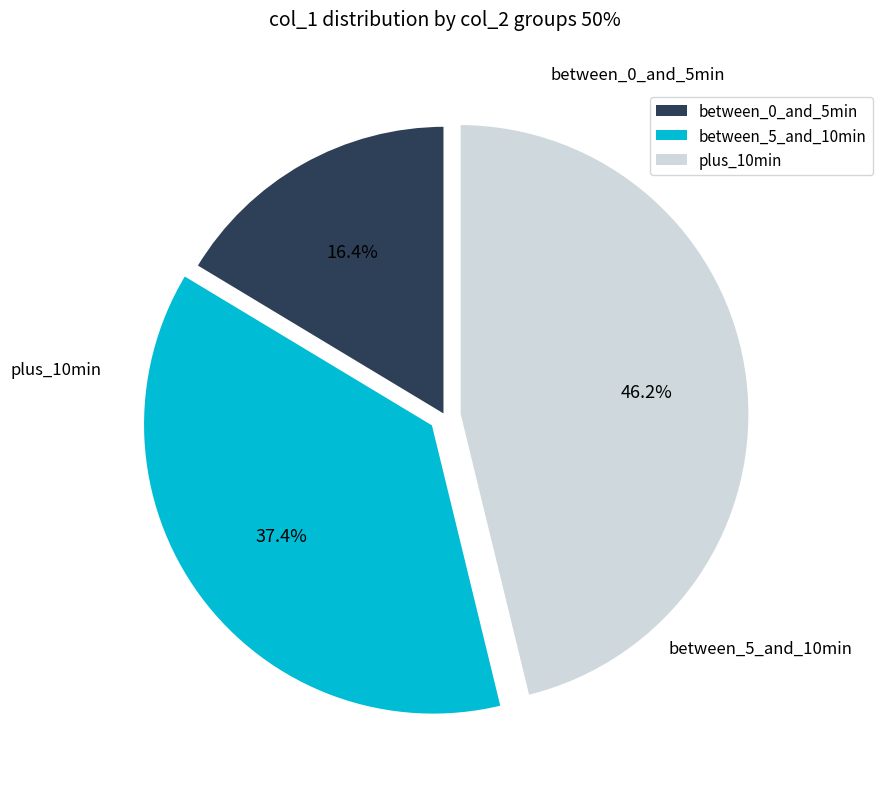

Is the sum of plus_10min and between_0_and_5min greater than half?

Yes